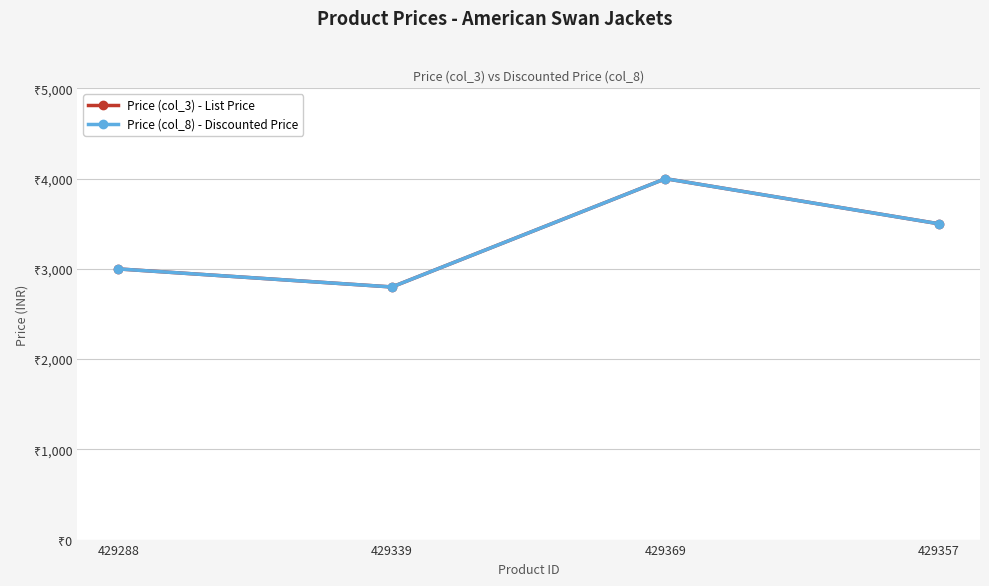

True or false: Price (col_3) - List Price and Price (col_8) - Discounted Price cross at least once.

False